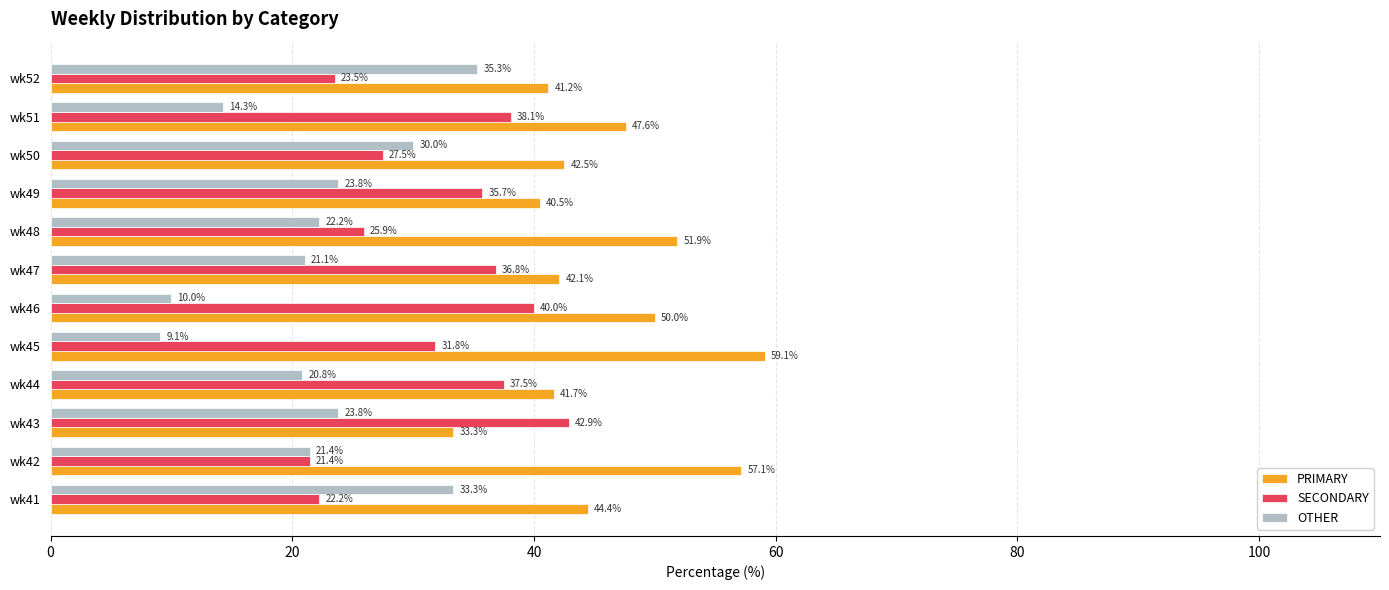

What is the difference between the maximum and minimum values in the OTHER series?

26.2